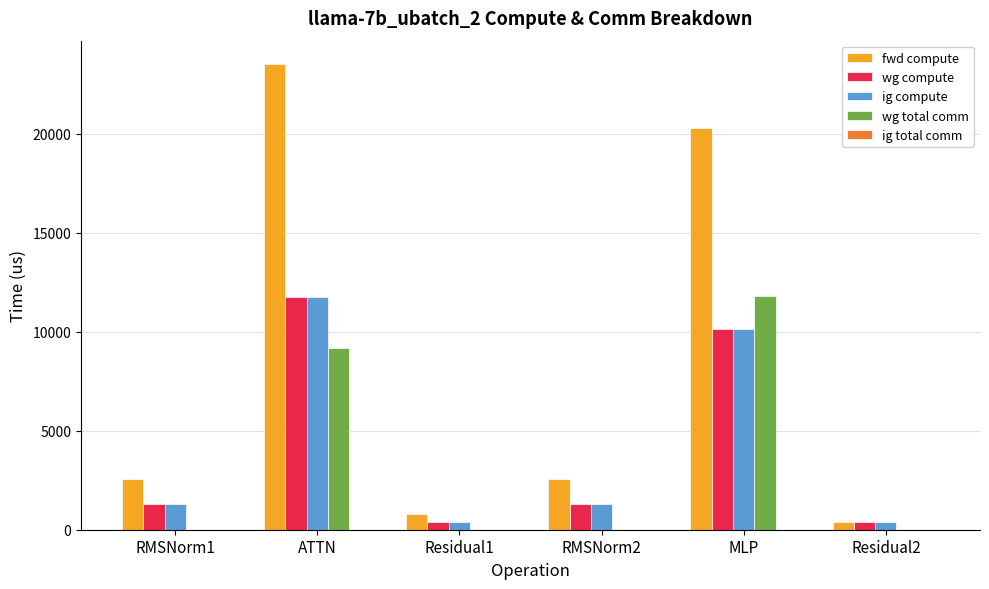

Where is wg total comm nearest to the value 5892?

ATTN